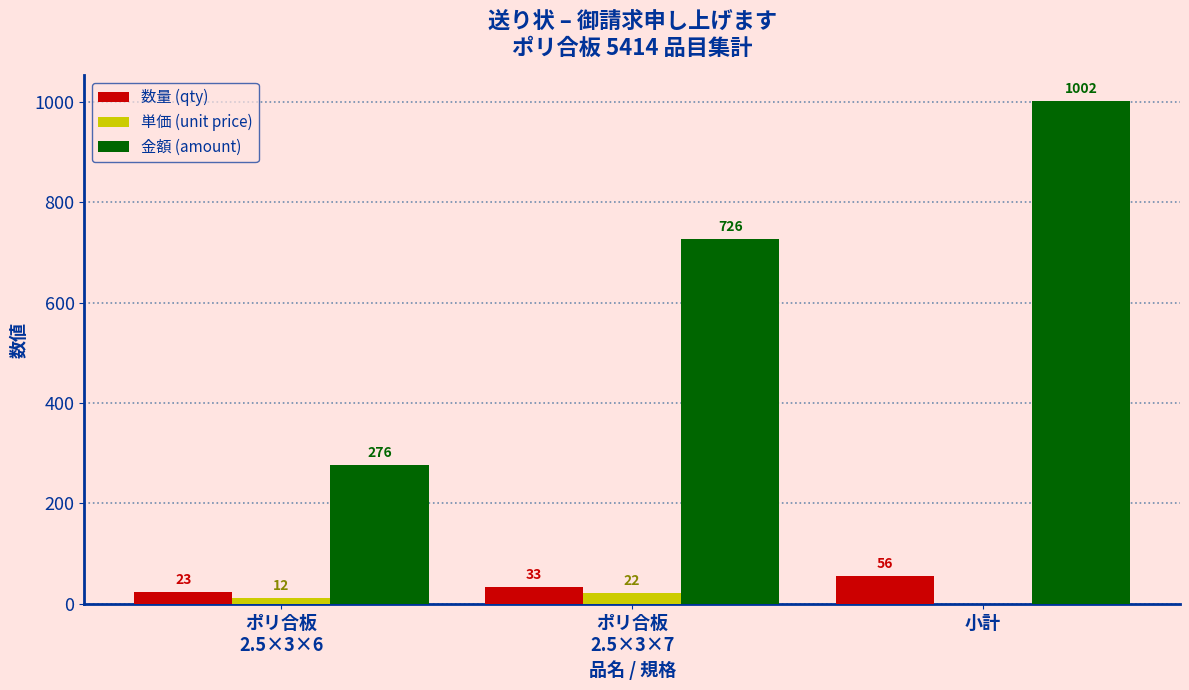

At which category is the sum across all series the highest?

小計